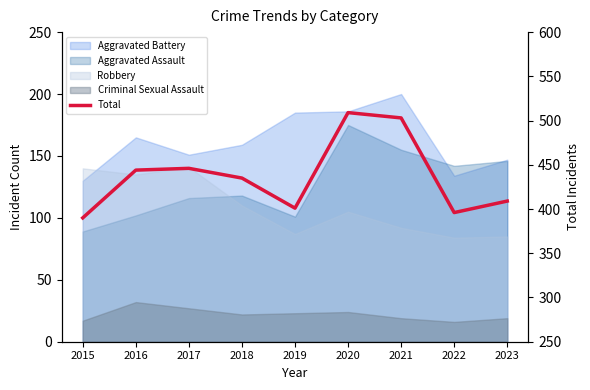

What is the greatest value displayed?

509